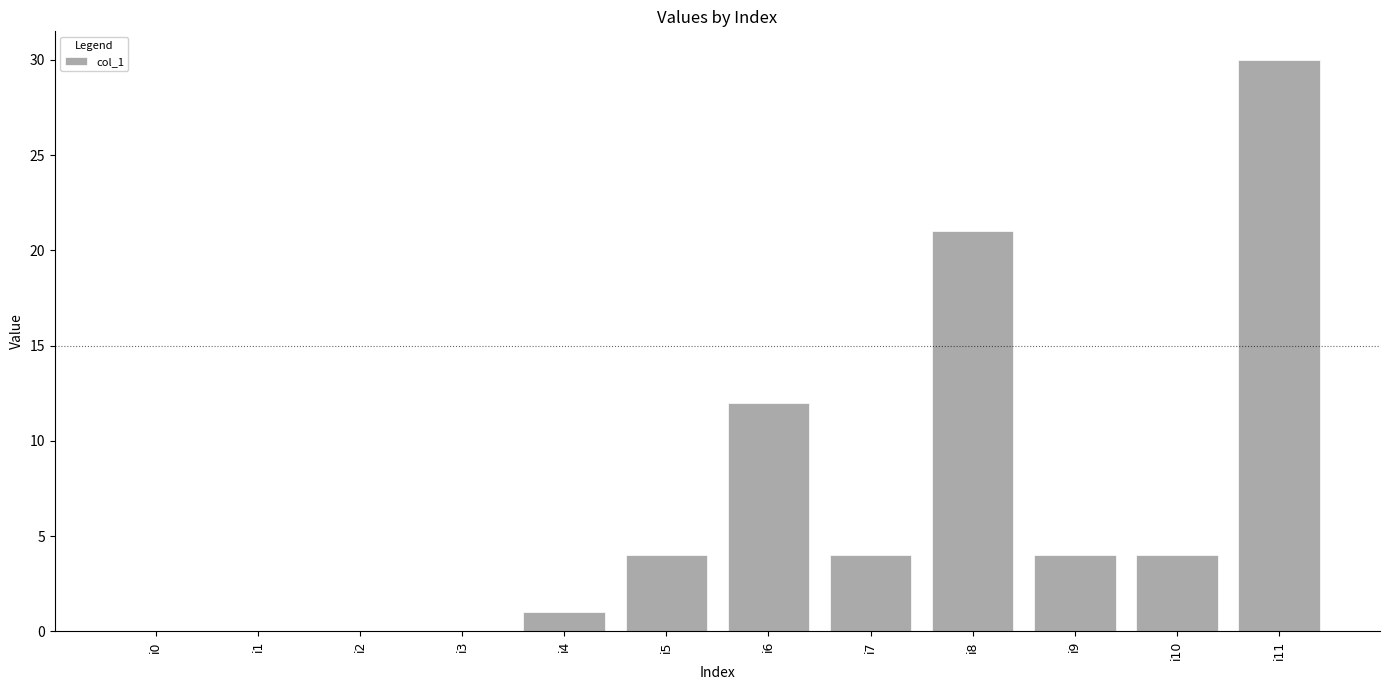

Where is the data nearest to the value 15?

i6